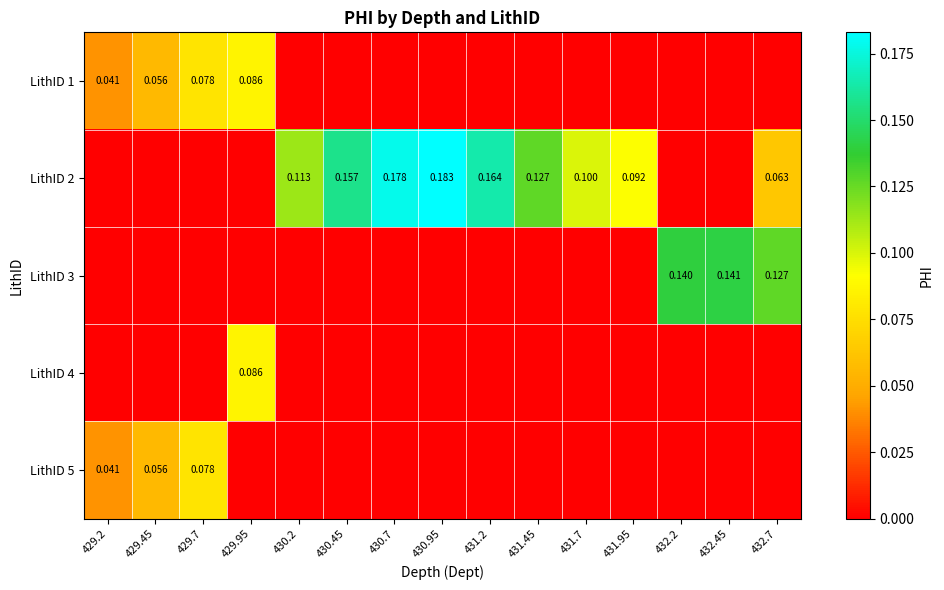

Which label corresponds to the smallest value in the chart?

430.2